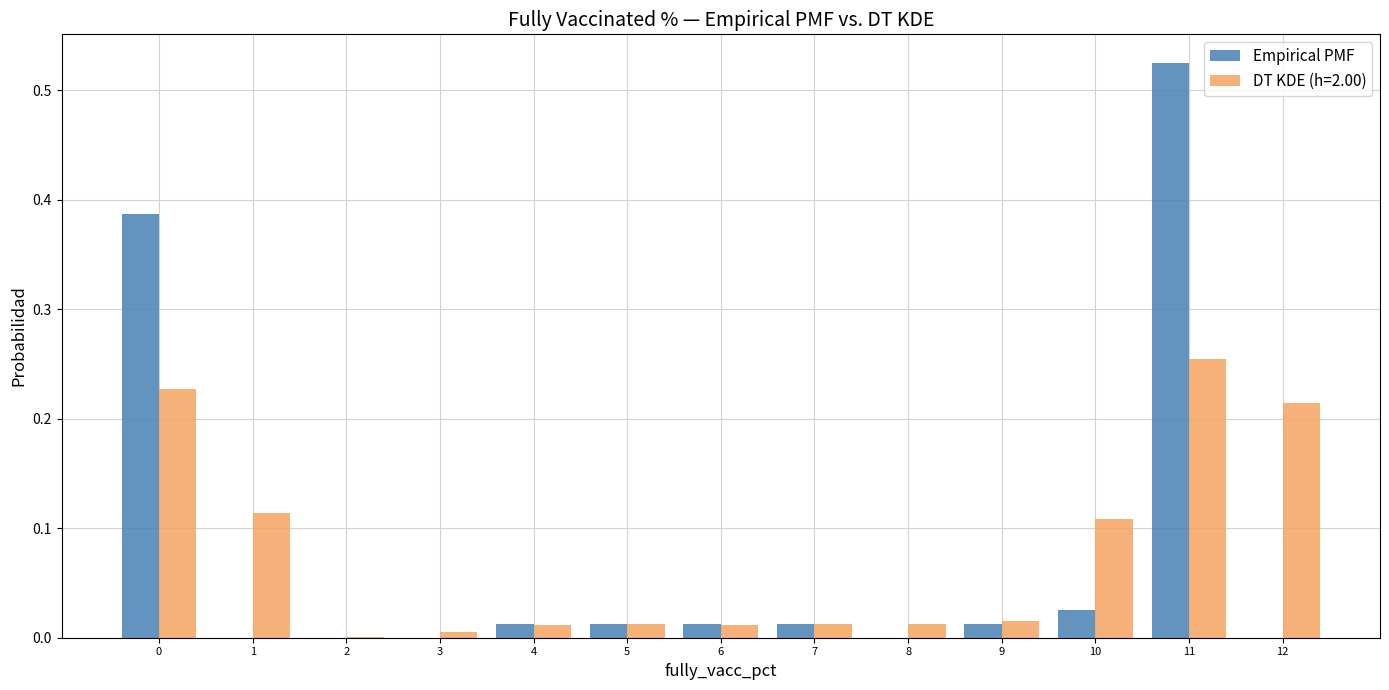

What is the height of the Empirical PMF bar covering 4.5 to 5.5 on the x-axis? The values are not printed on the chart, so give them approximately, as read against the axis.

0.01